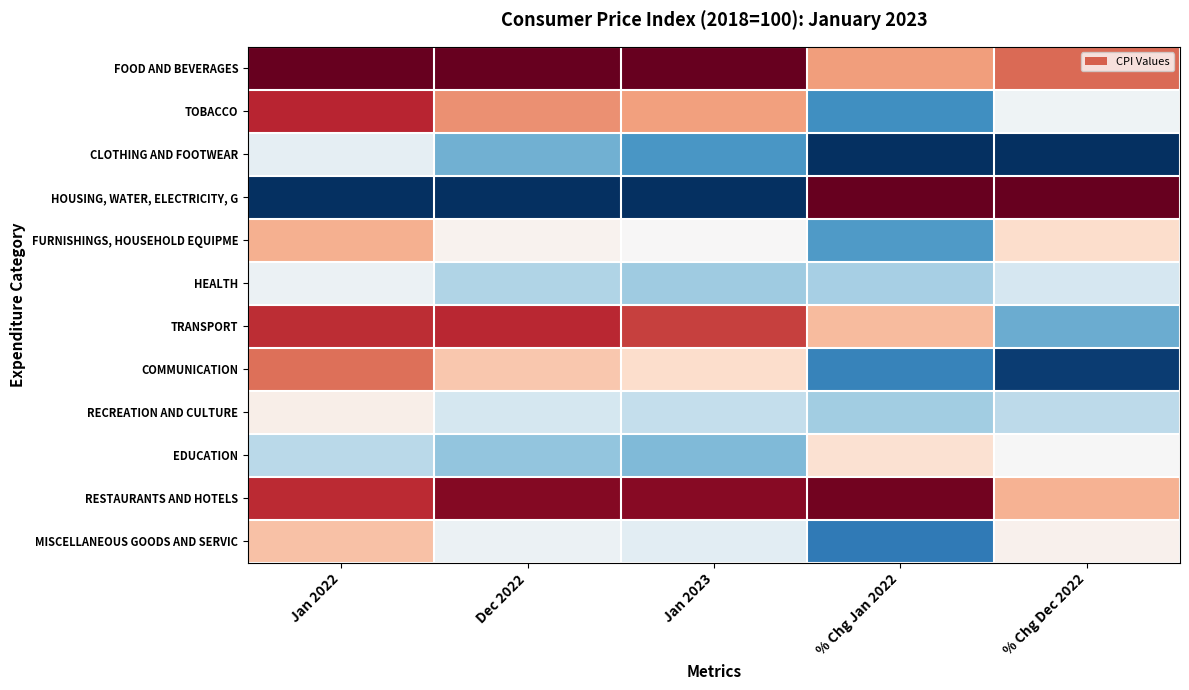

What is the greatest value displayed?

1.0